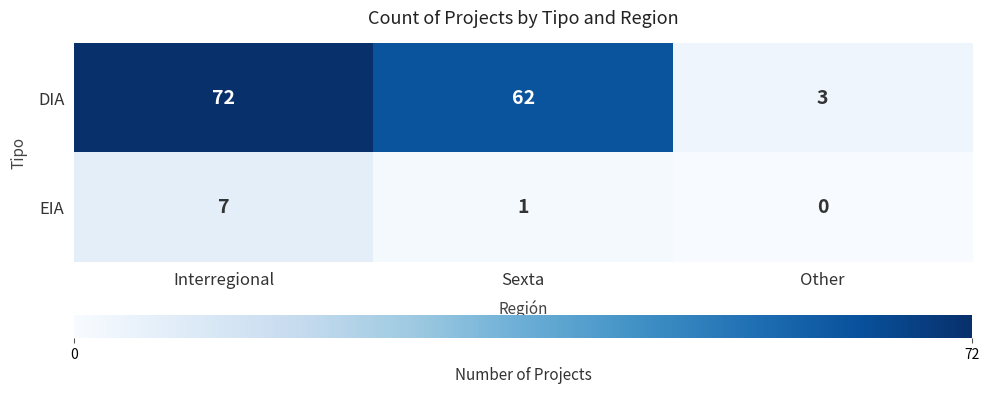

How many series are shown in this chart?

2